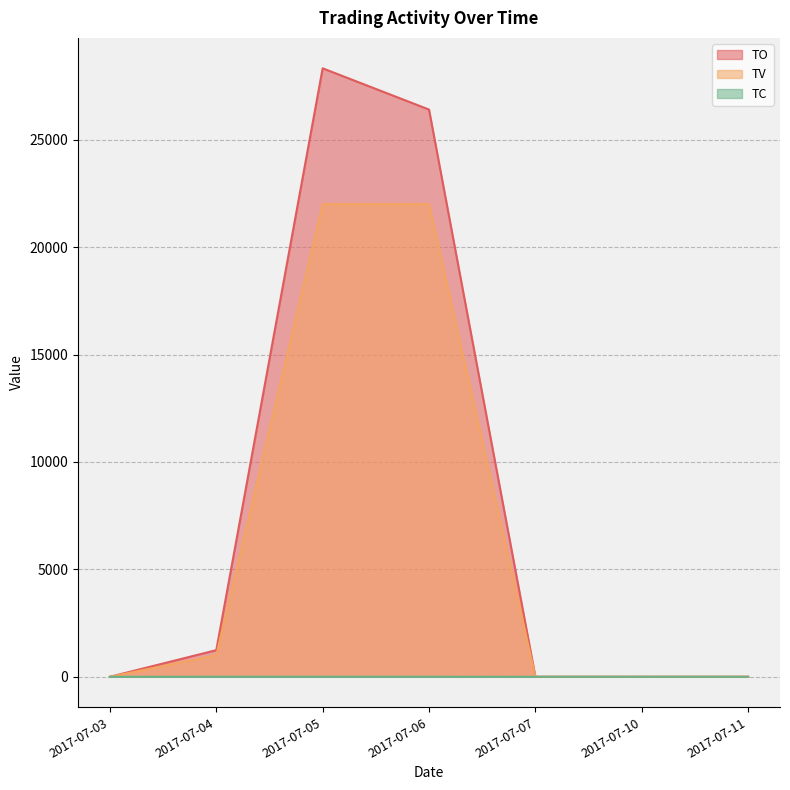

Is the value of TV at 2017-07-05 greater than the value of TC at 2017-07-05?

Yes